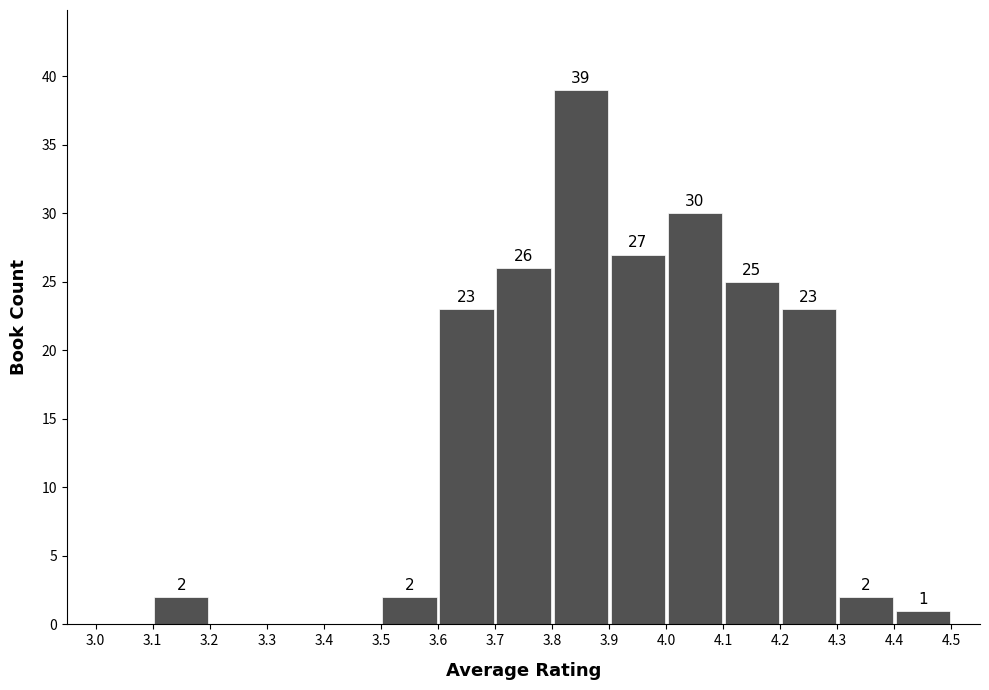

Which range on the x-axis has the tallest bar?

3.8 to 3.9